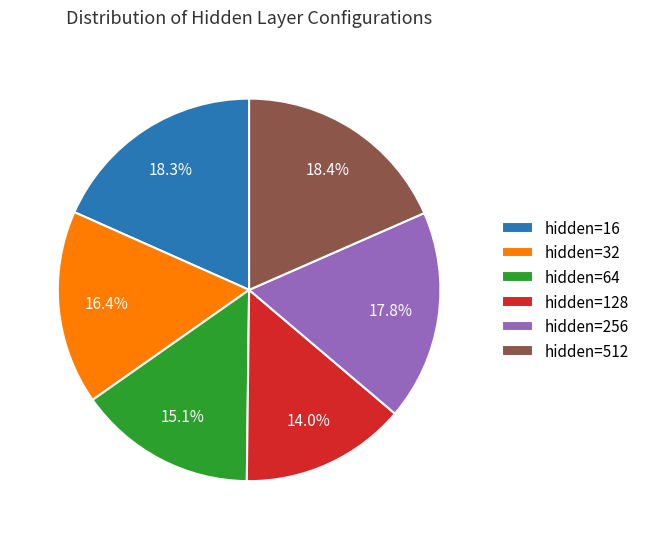

Which category has the smallest portion of the pie?

hidden=128